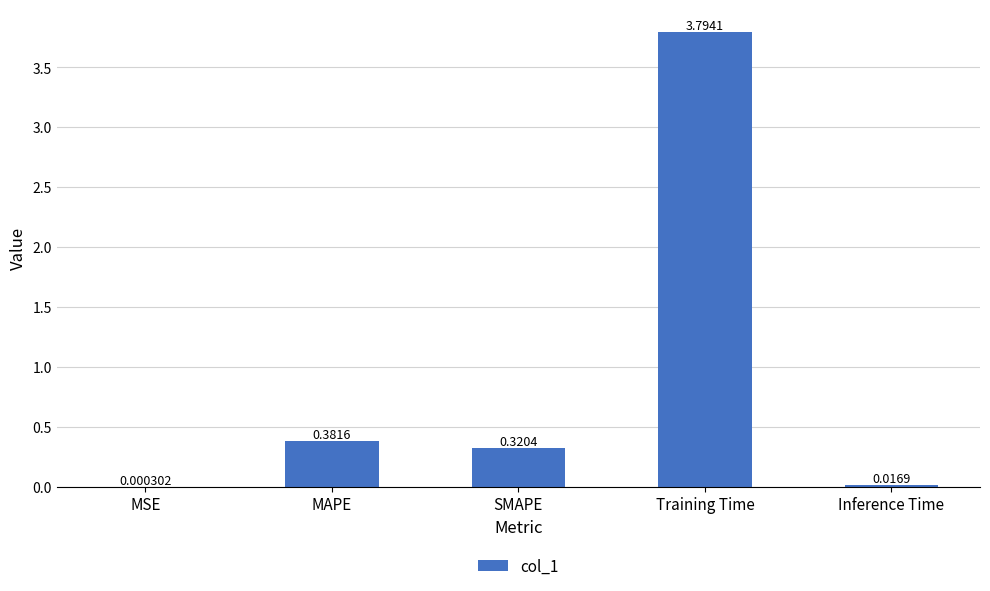

What is the sum of the values at SMAPE and Training Time?

4.1